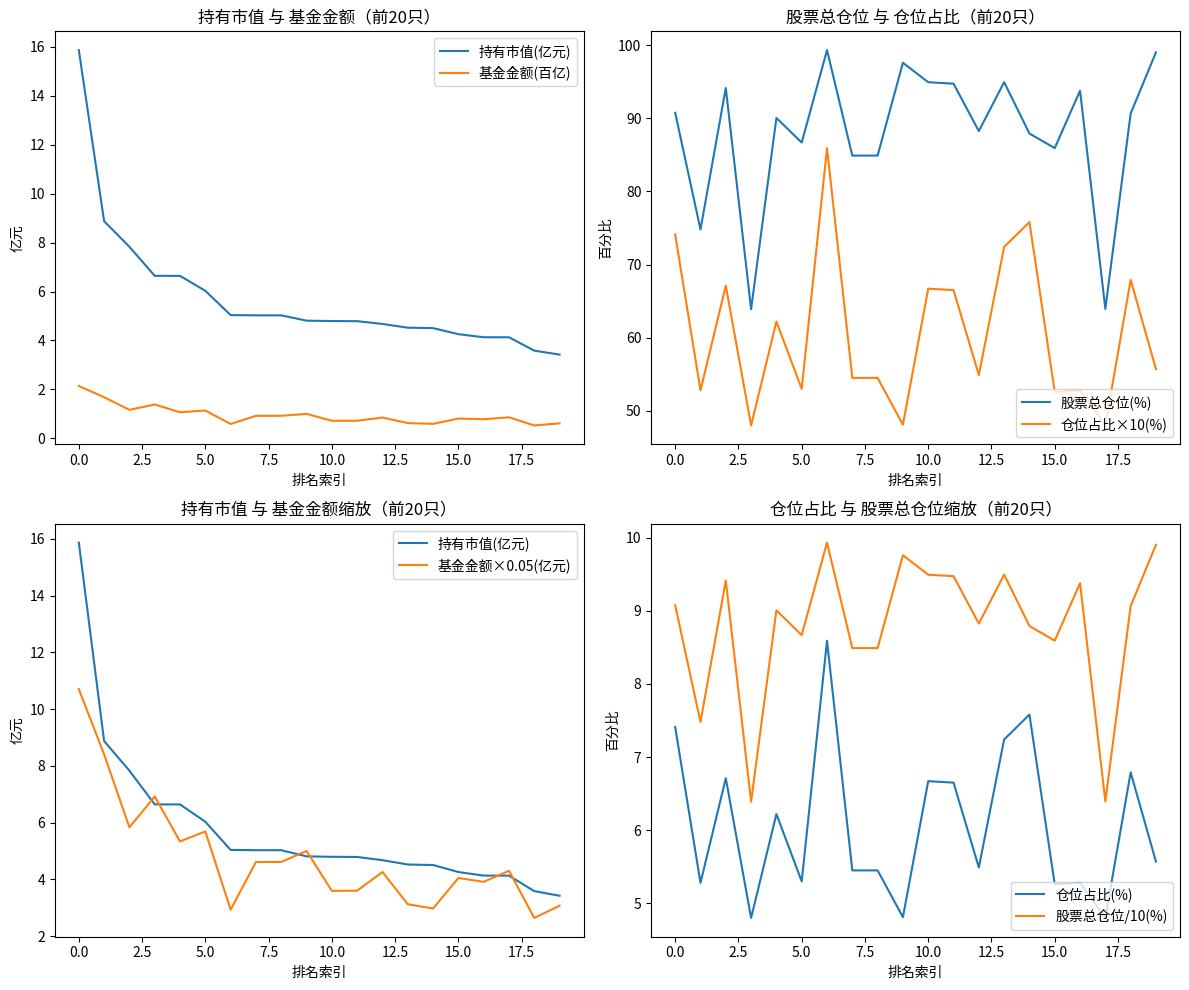

The 持有市值(亿元) series shows 5.0 at 6. True or false?

True